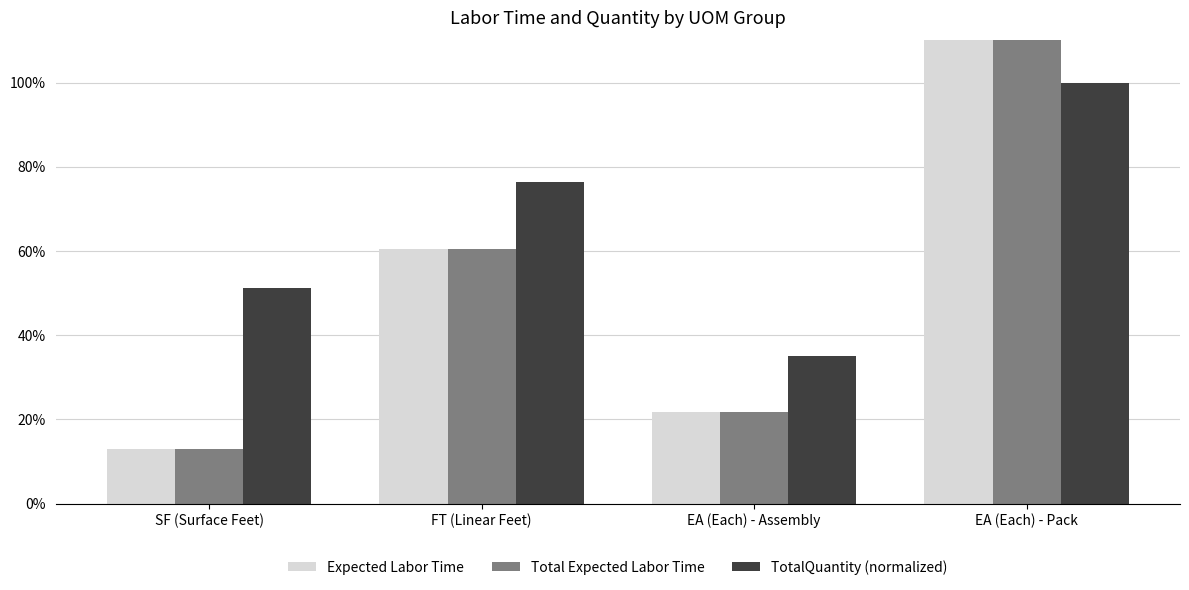

How many groups of bars are there?

4